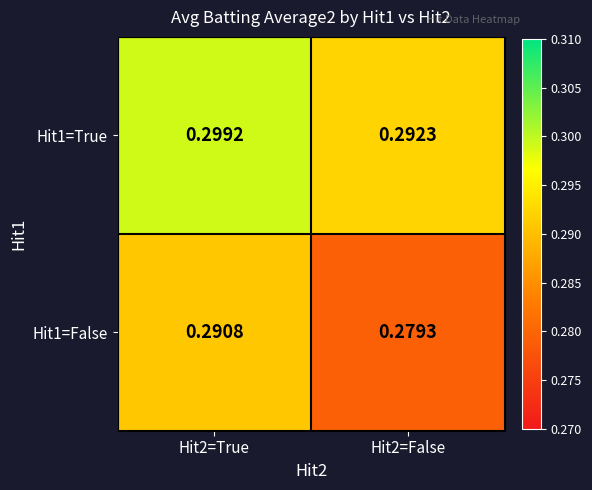

How many categories are shown in the chart?

2